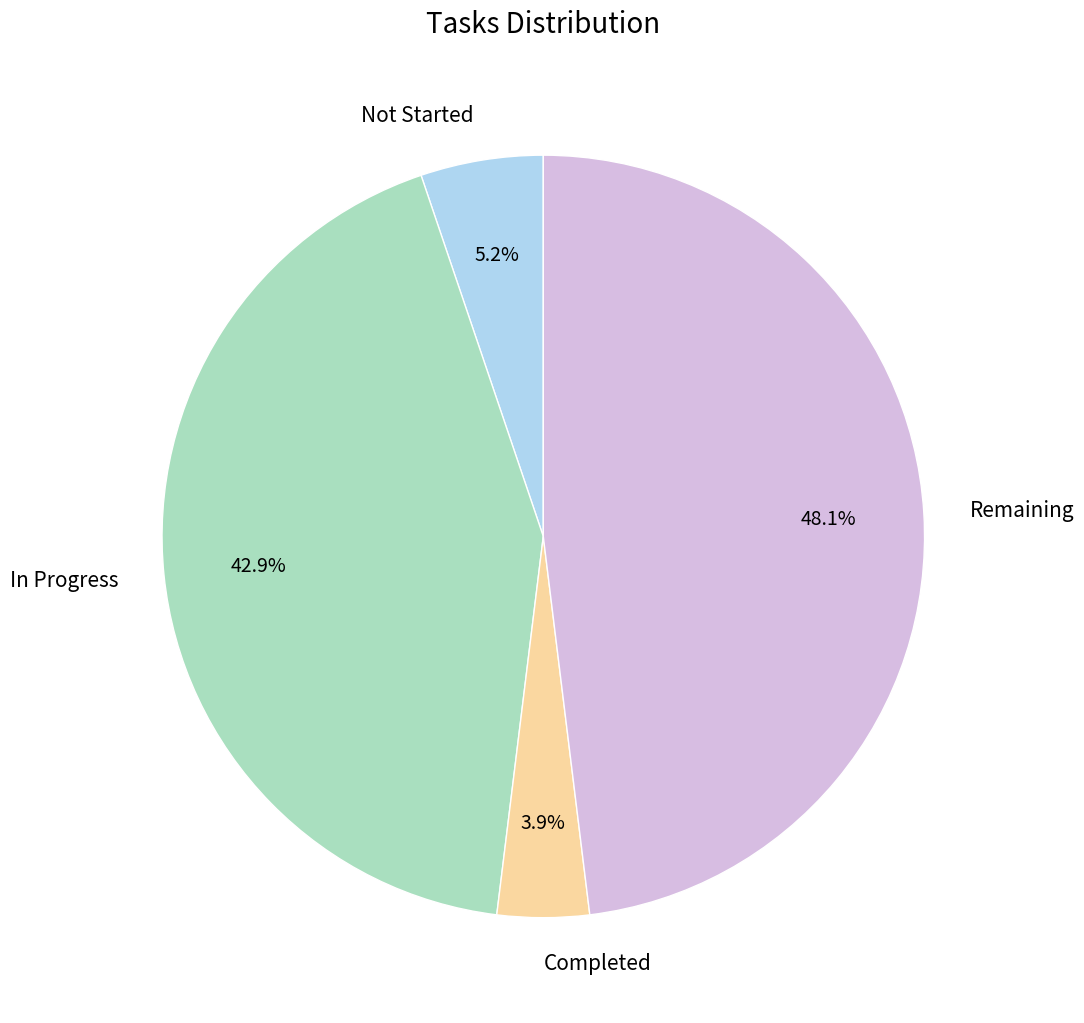

To the nearest percent, what is the difference between the largest and smallest slice percentages?

44%